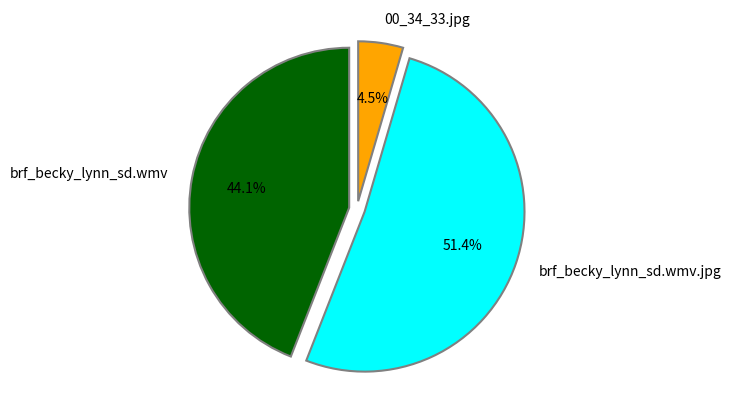

Which slice is the largest?

brf_becky_lynn_sd.wmv.jpg